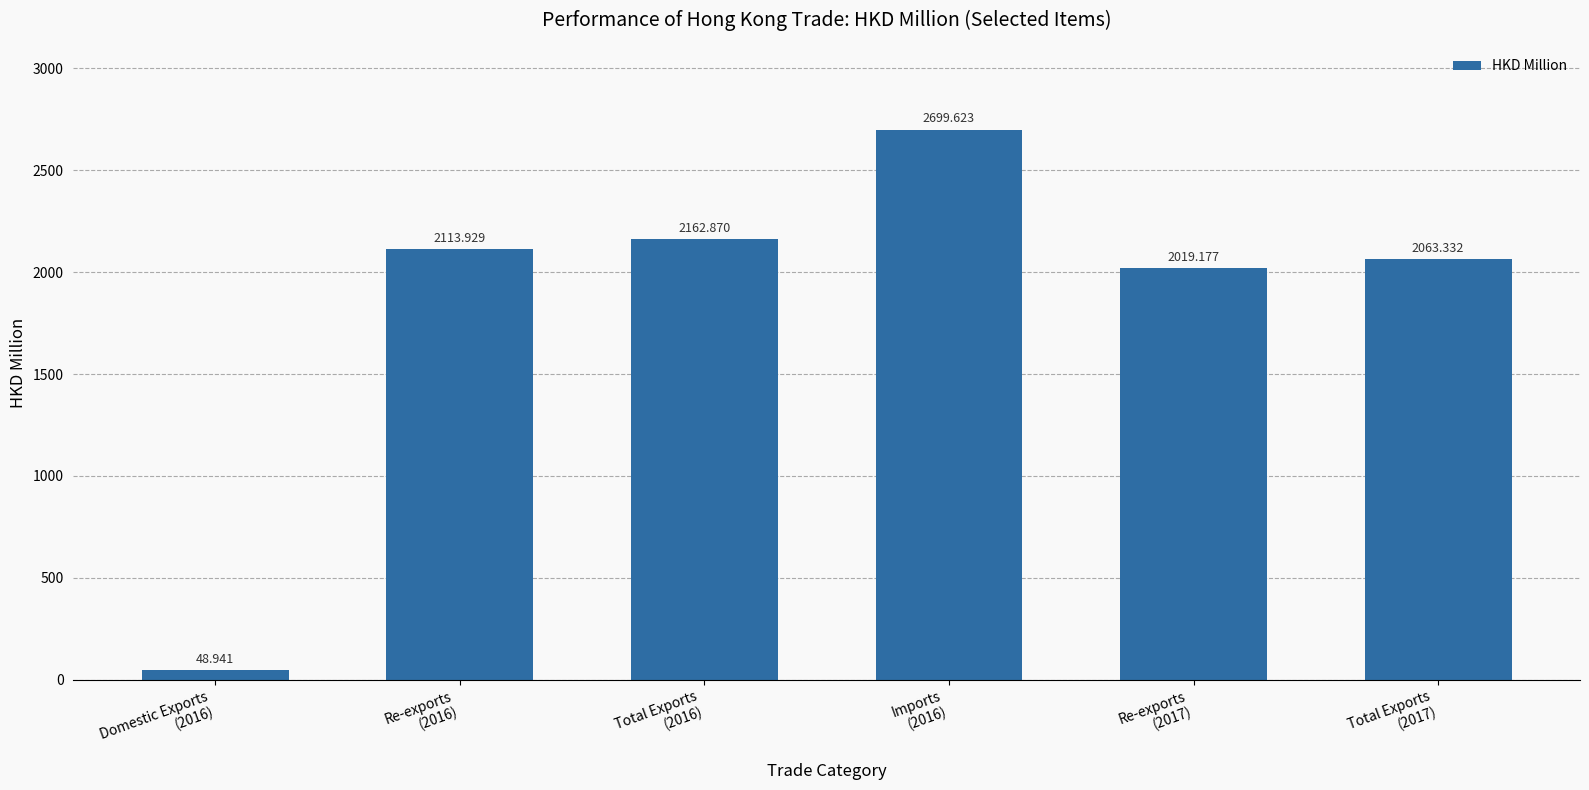

What is the label of the 4th bar from the right?

Total Exports
(2016)